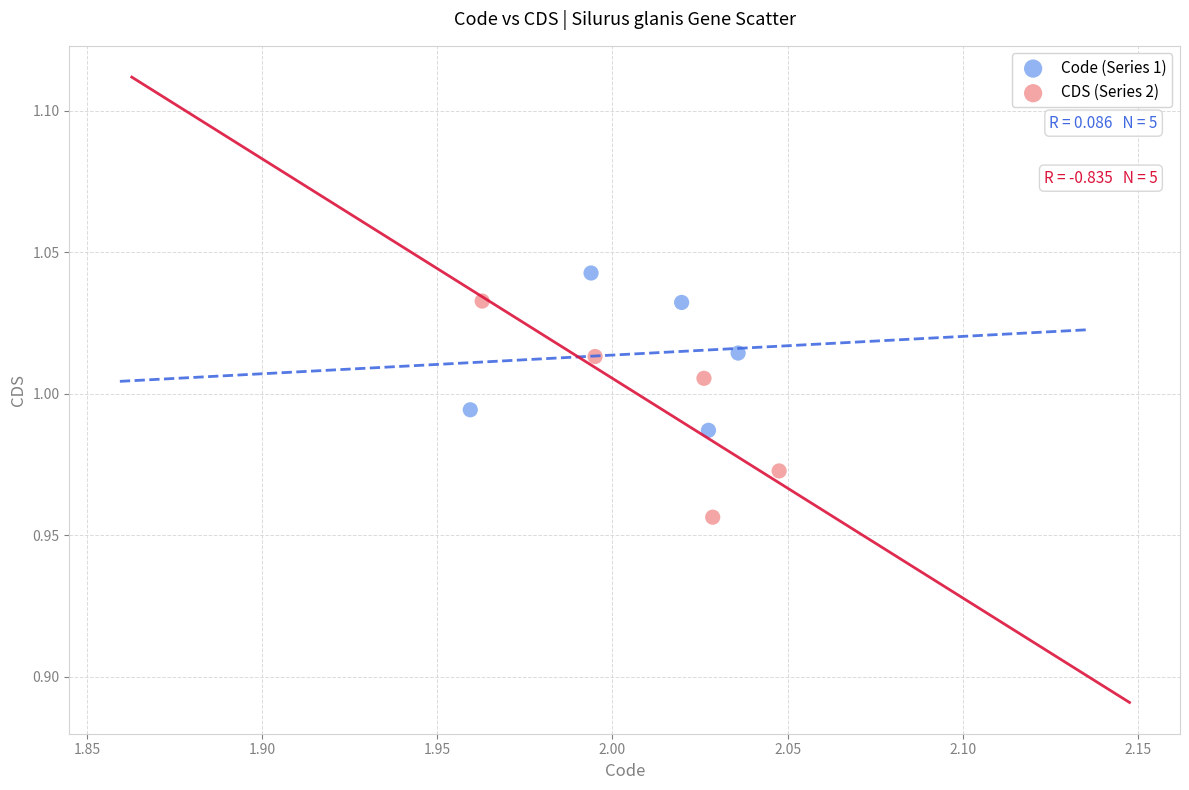

Which series contains the lowest Y value?

CDS (Series 2)